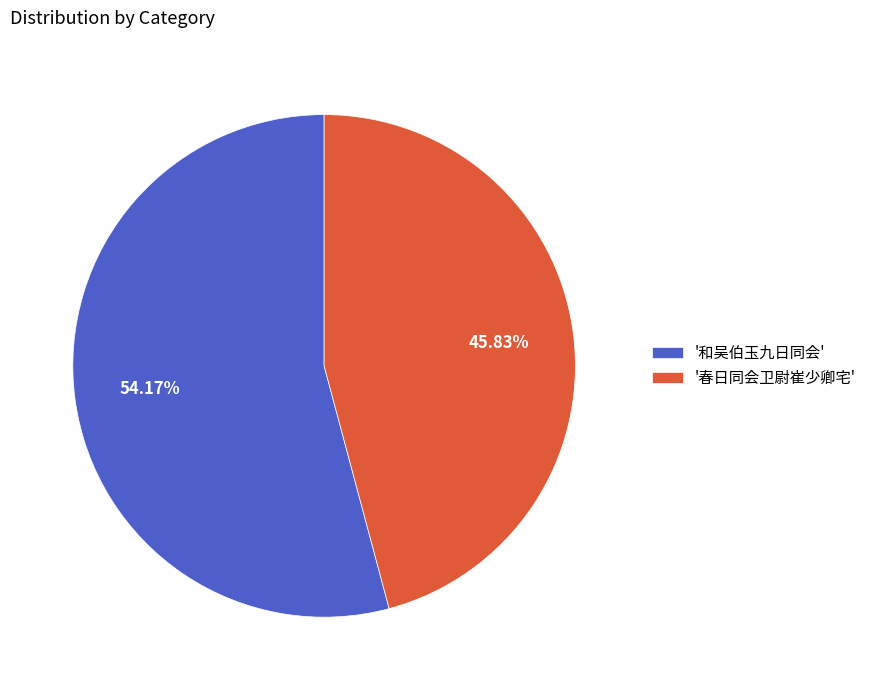

Which slice is the smallest?

'春日同会卫尉崔少卿宅'